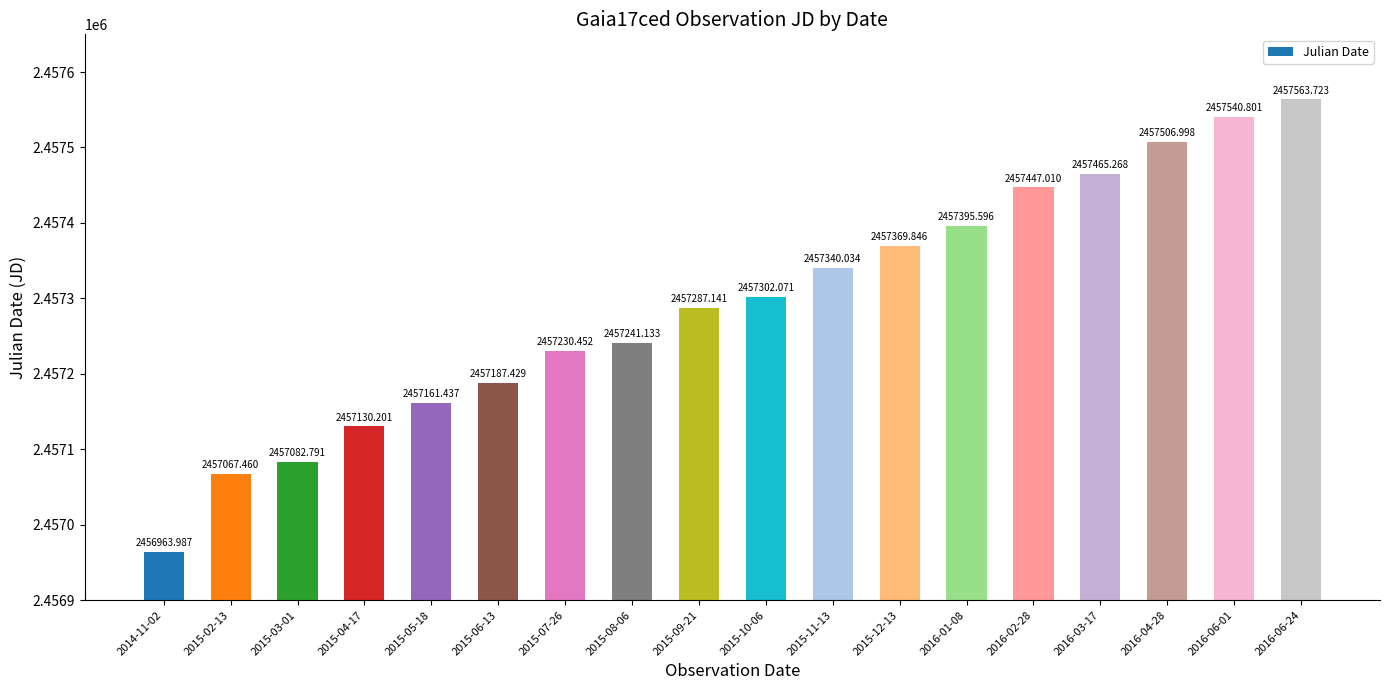

What is the smallest value displayed?

2456964.0